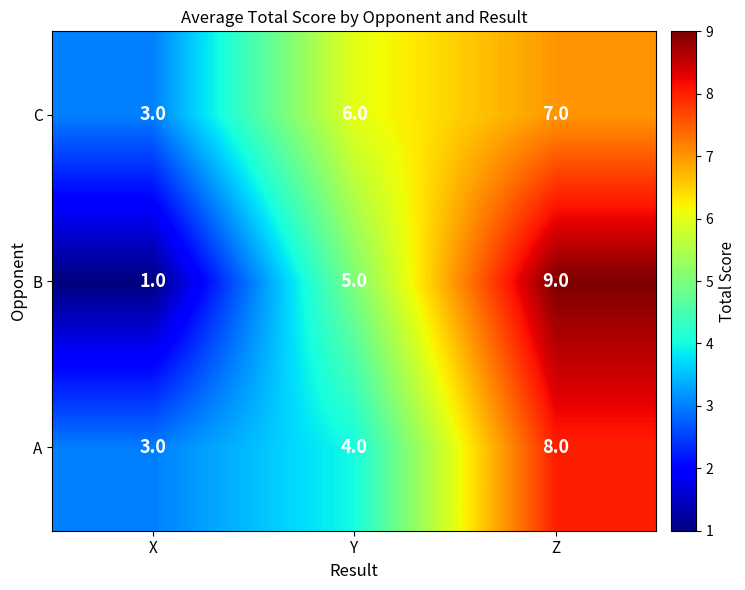

Rank the series at Y from highest to lowest value.

C, B, A